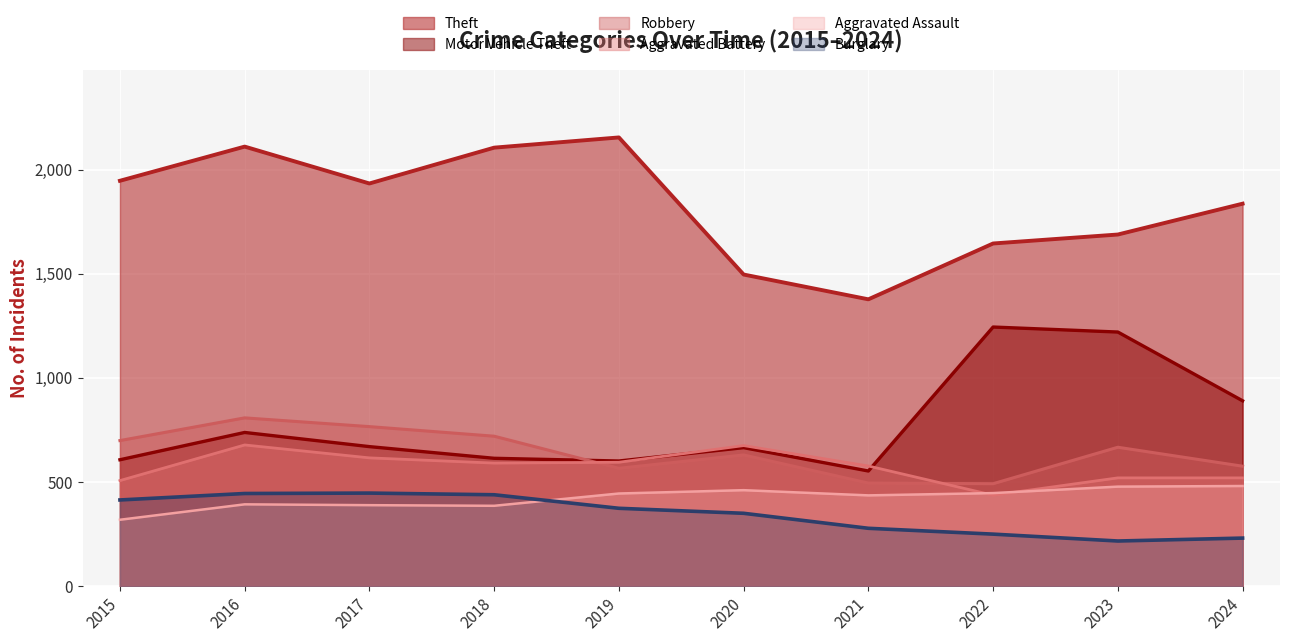

Where is the first local minimum for Aggravated Assault?

2018